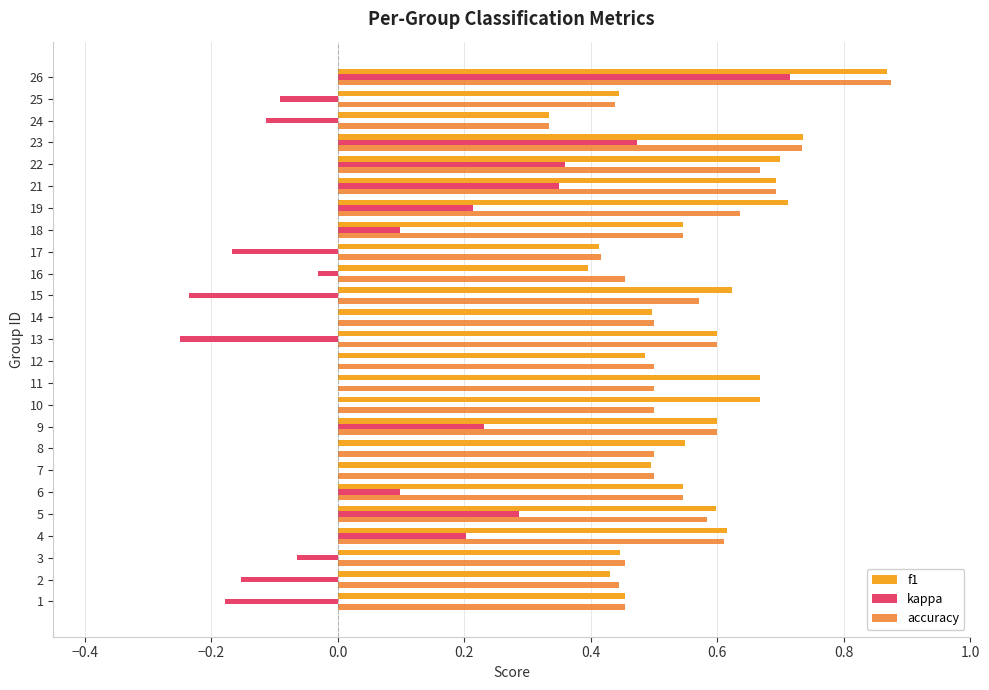

Count the number of categories in the chart.

25